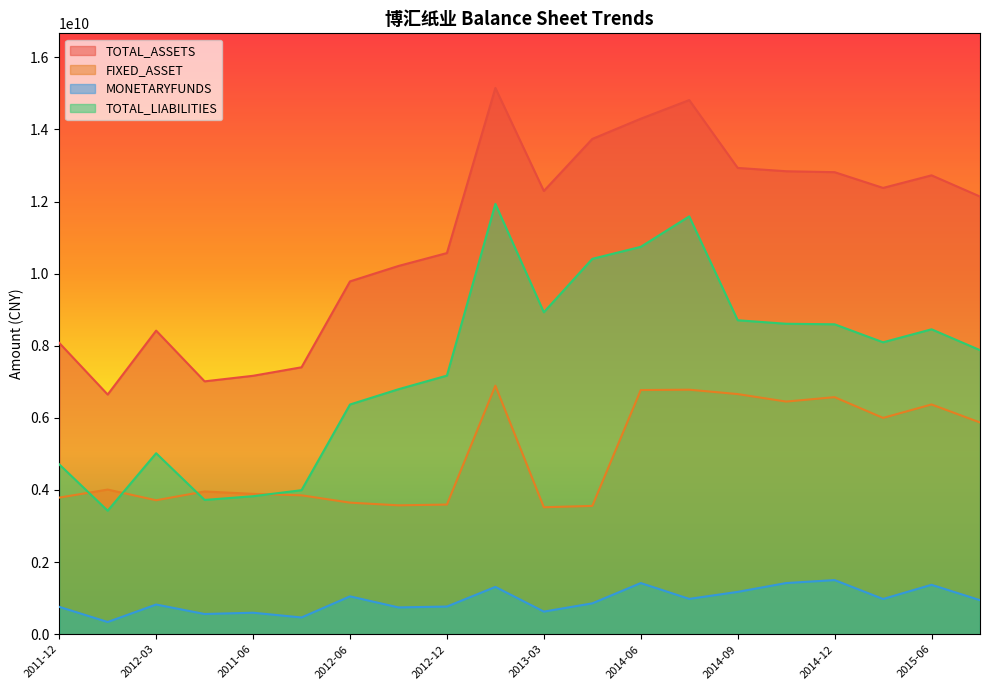

The value of TOTAL_ASSETS at 2011-09 is 11226766790.4. True or false?

False